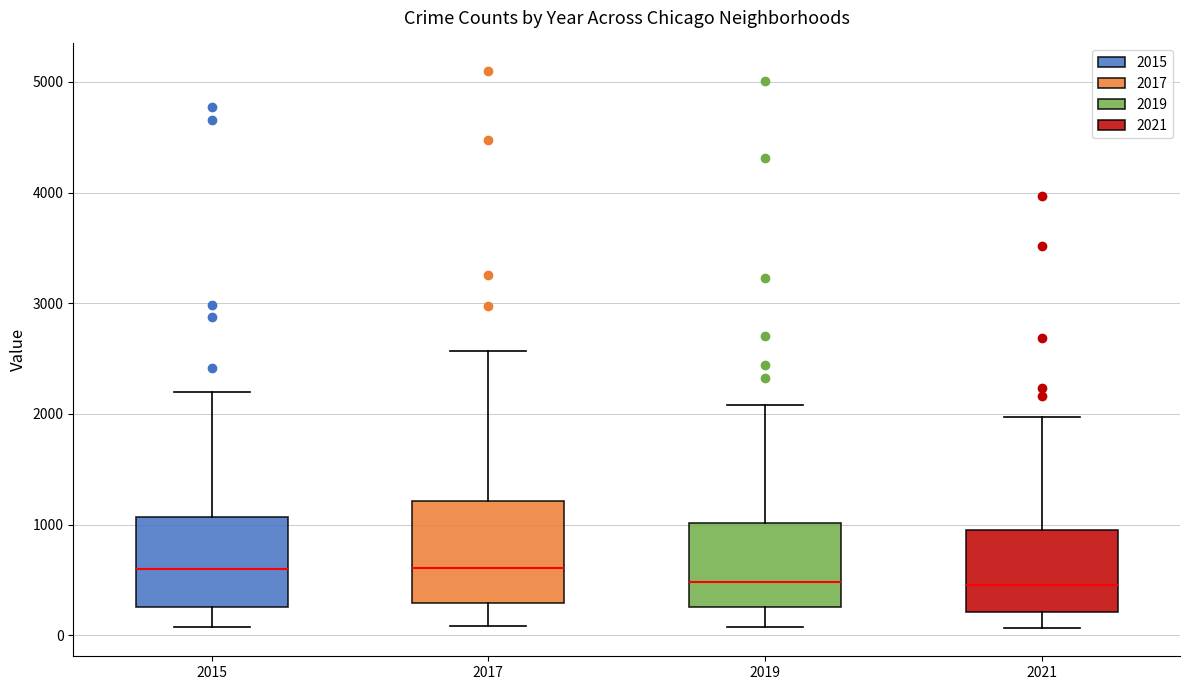

Where does the median line of the box at x = 2019 sit on the y-axis? The values are not printed on the chart, so give them approximately, as read against the axis.

500